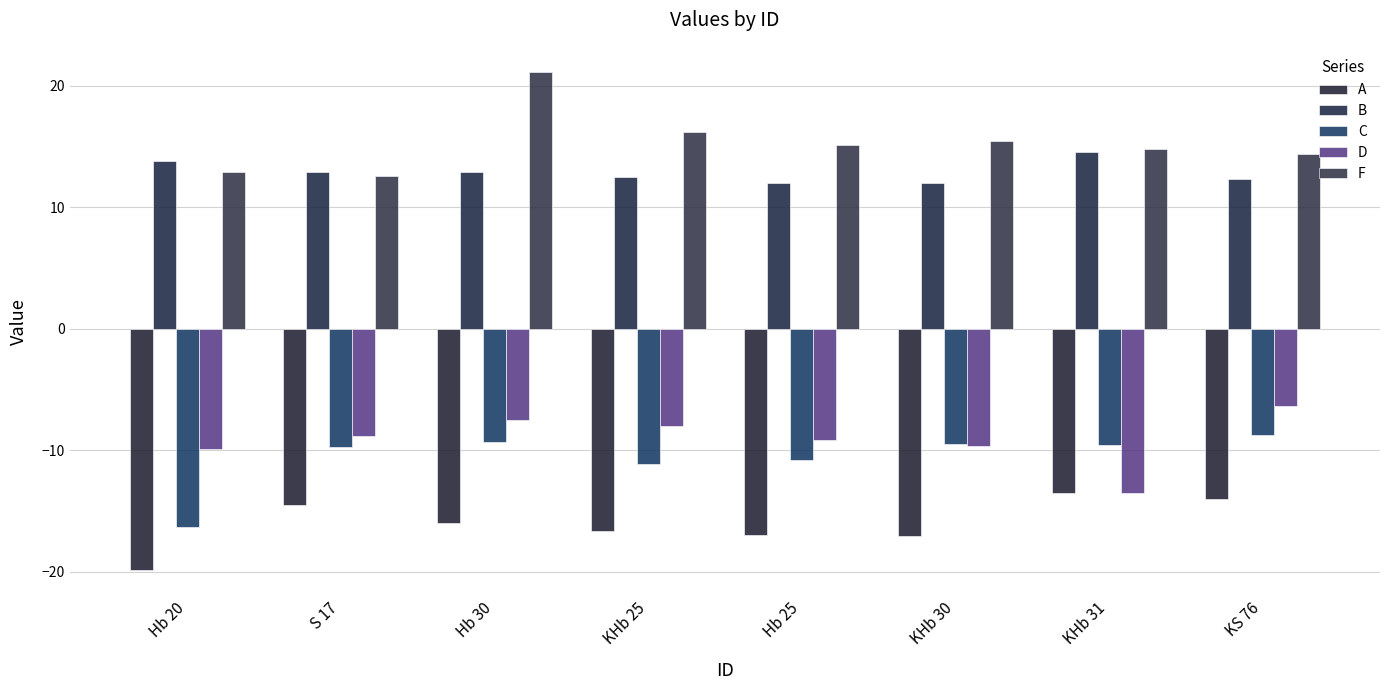

What is the approximate value of A at KHb 25?

-16.7